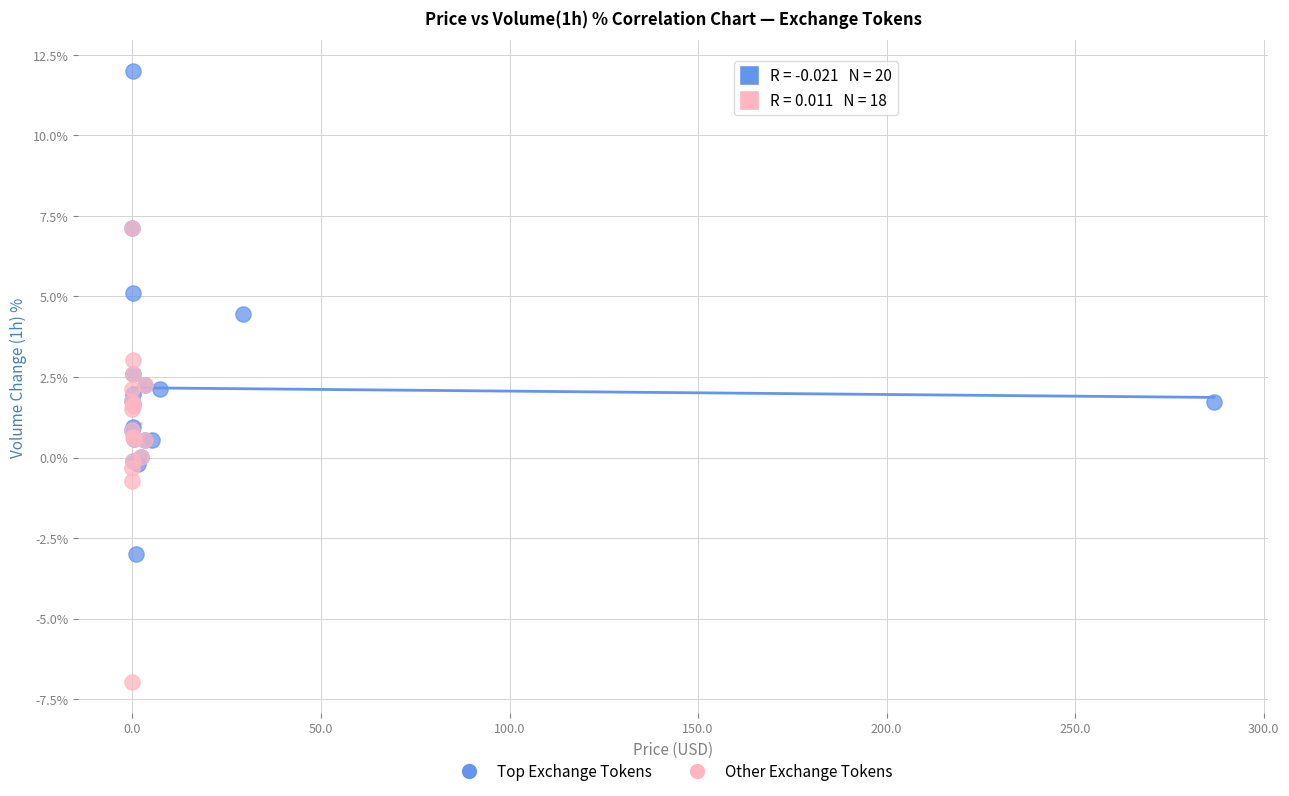

Which series reaches the minimum Y coordinate?

Other Exchange Tokens